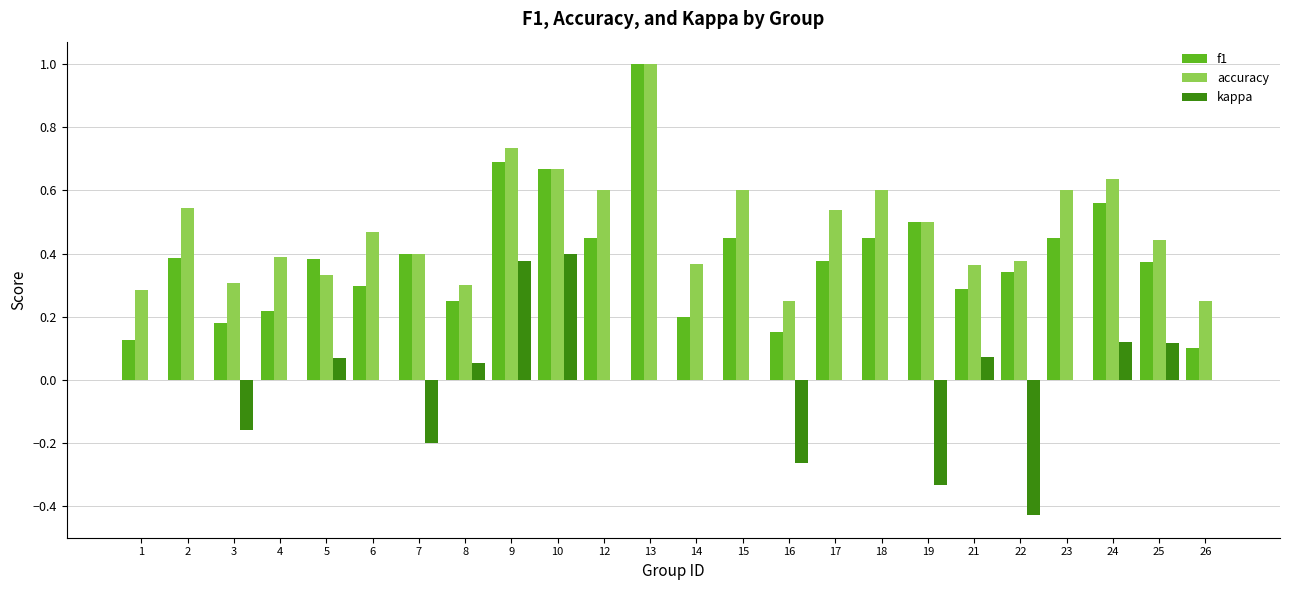

Between 3 and 9, which series saw the biggest shift?

kappa